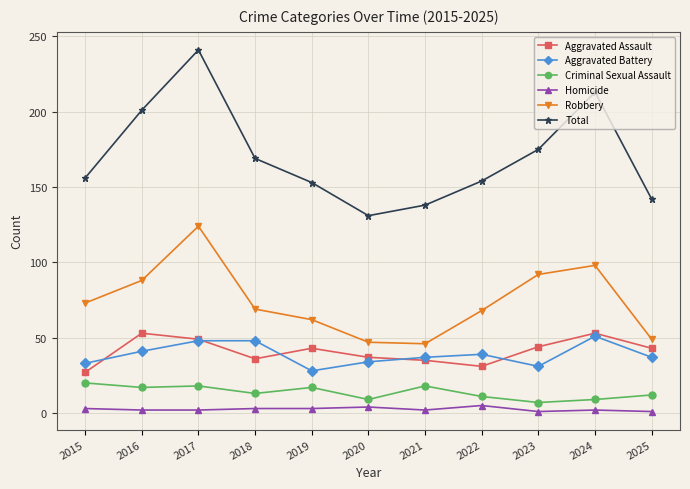

What is the minimum value for Aggravated Assault?

27